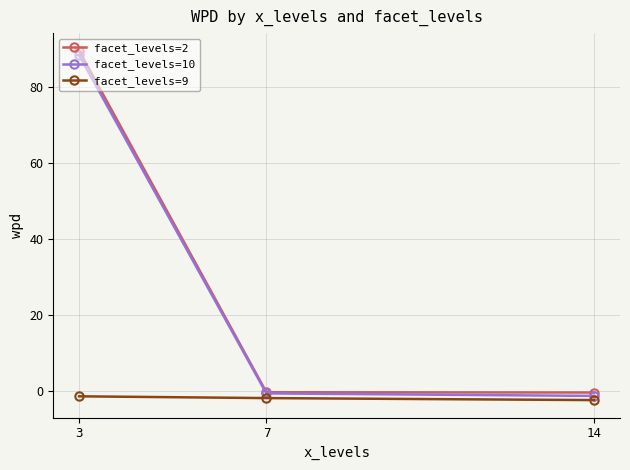

Which series has the largest range (max minus min)?

facet_levels=2